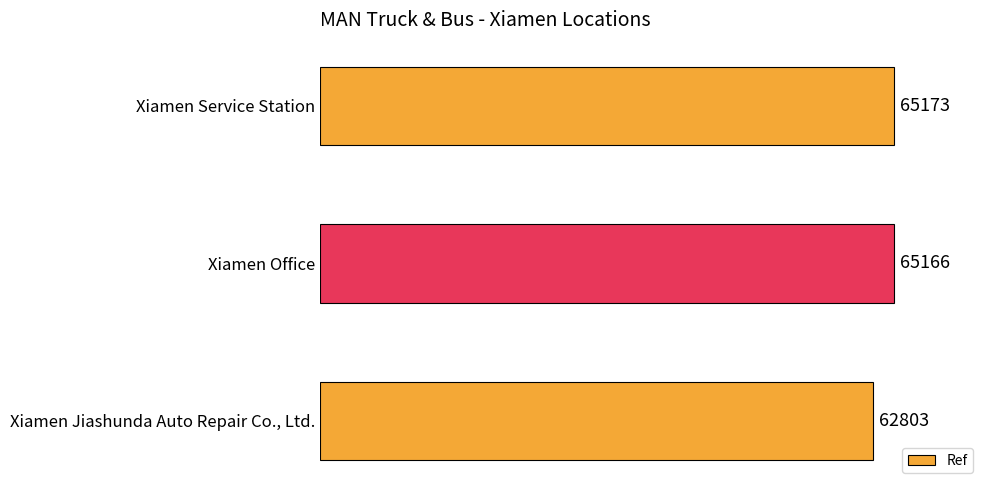

What is the change in value from Xiamen Jiashunda Auto Repair Co., Ltd. to Xiamen Office?

+2363